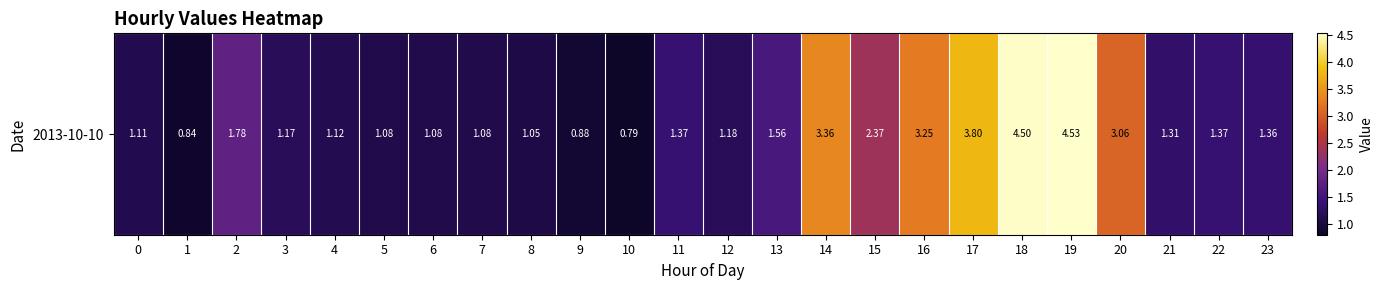

How many series are shown in this chart?

1